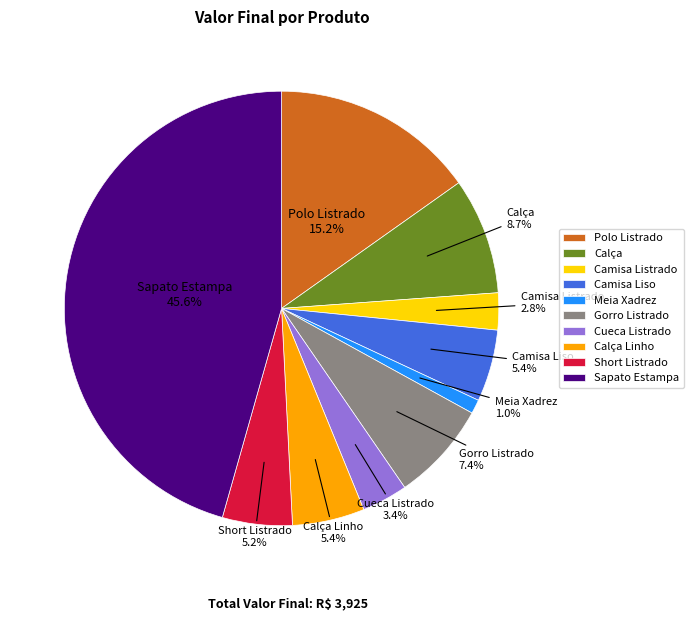

True or false: Meia Xadrez accounts for 13% of the total.

False